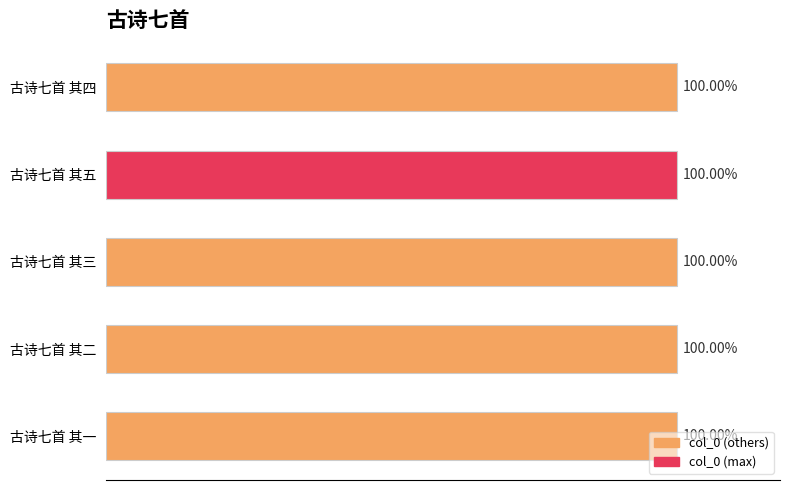

Does the chart contain any negative values?

No